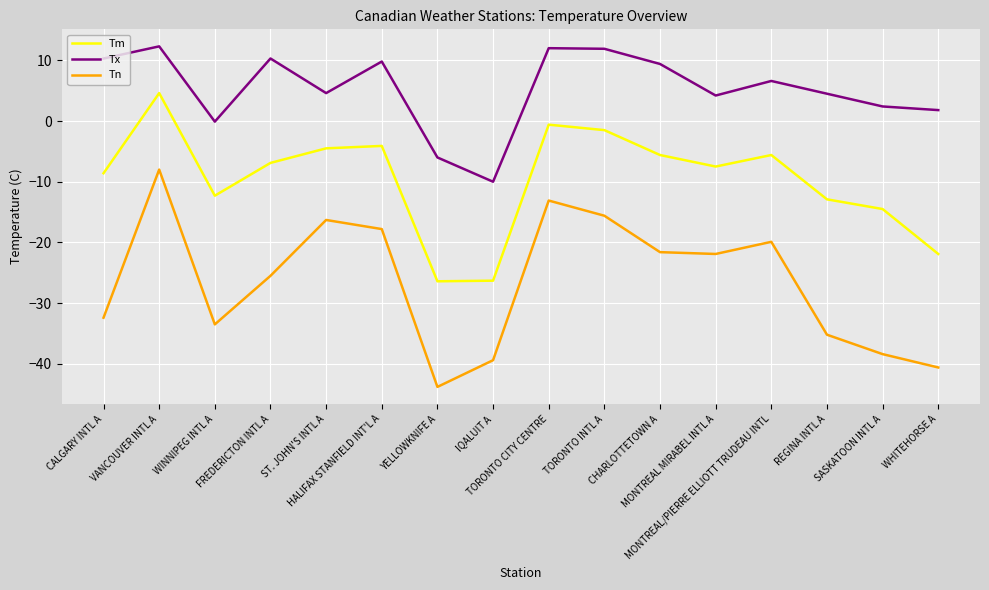

True or false: Tx and Tn intersect in this chart.

False